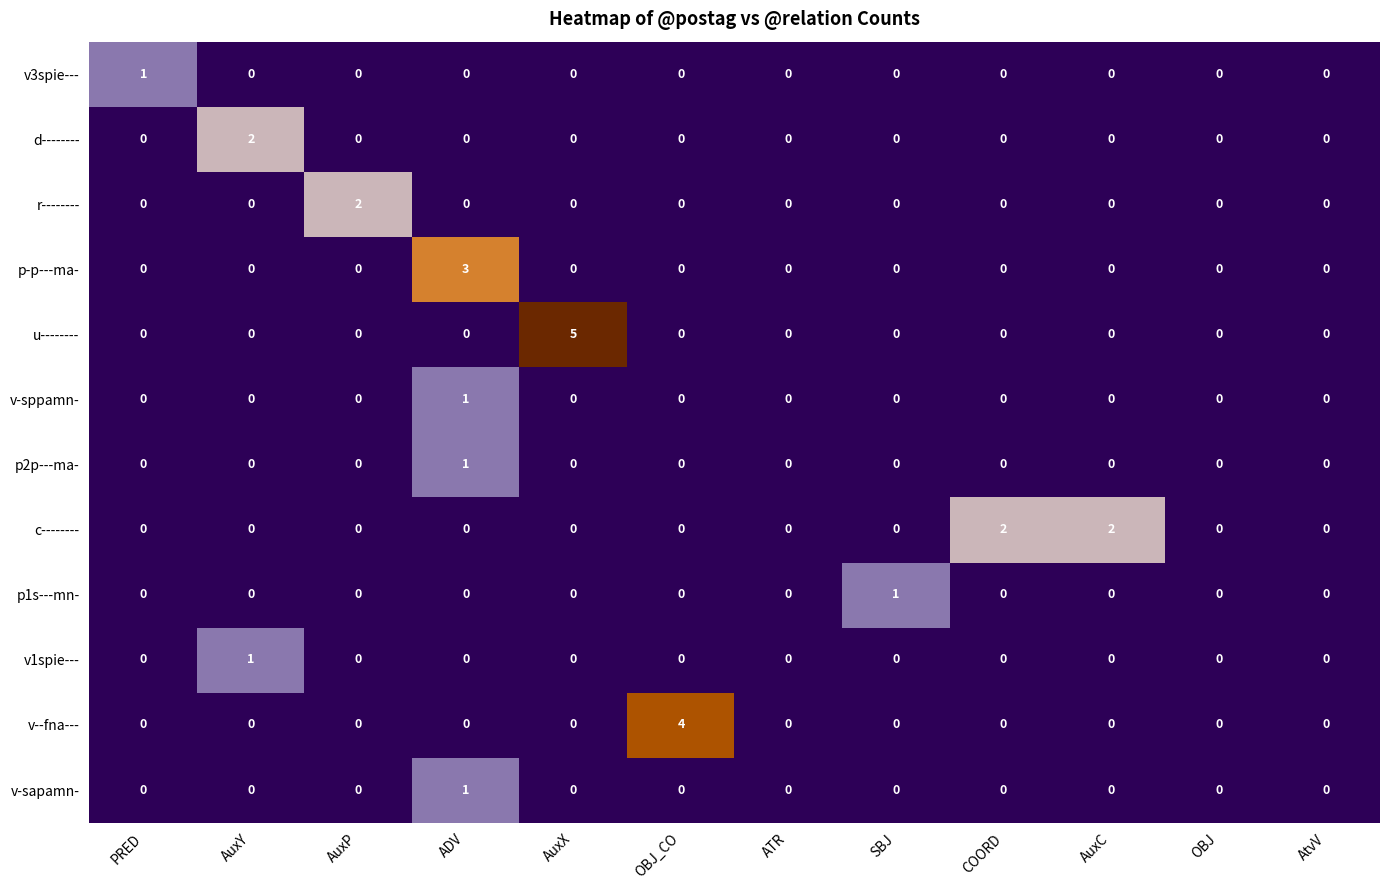

Is the value of v--fna--- at OBJ_CO greater than the value of v3spie--- at OBJ?

Yes